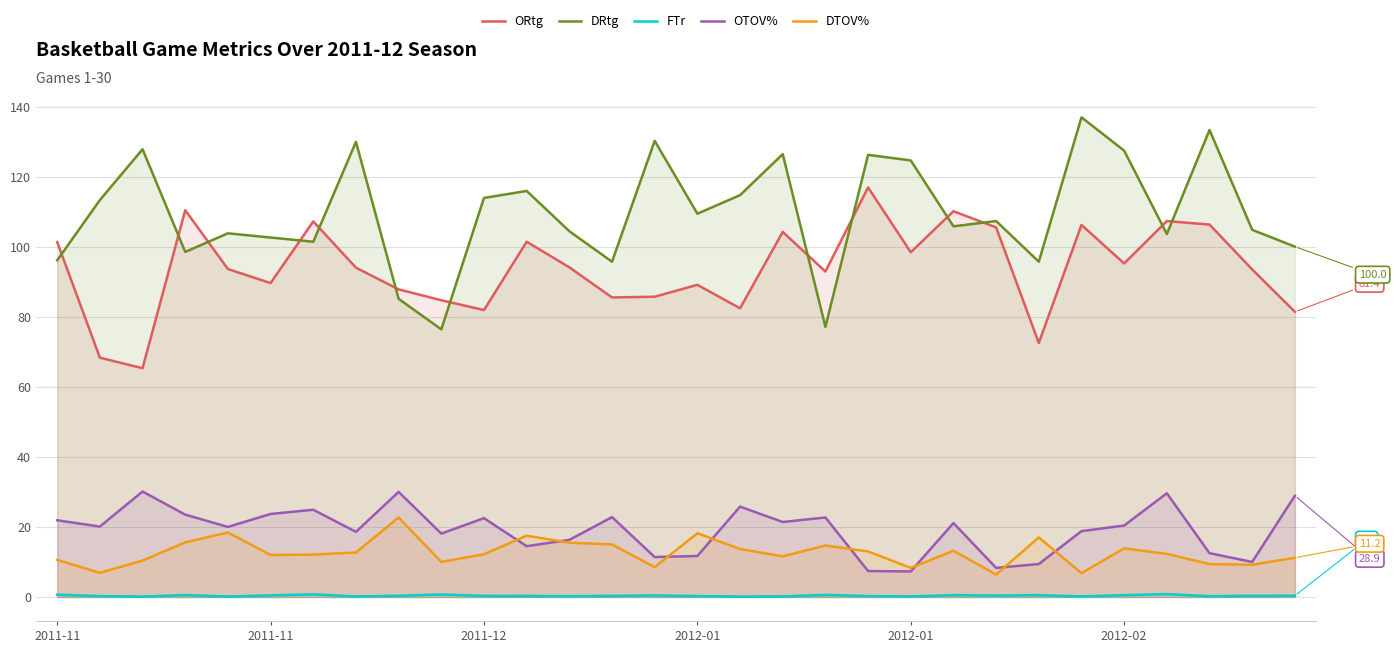

True or false: DRtg has more than 2 points higher than both neighbors.

True